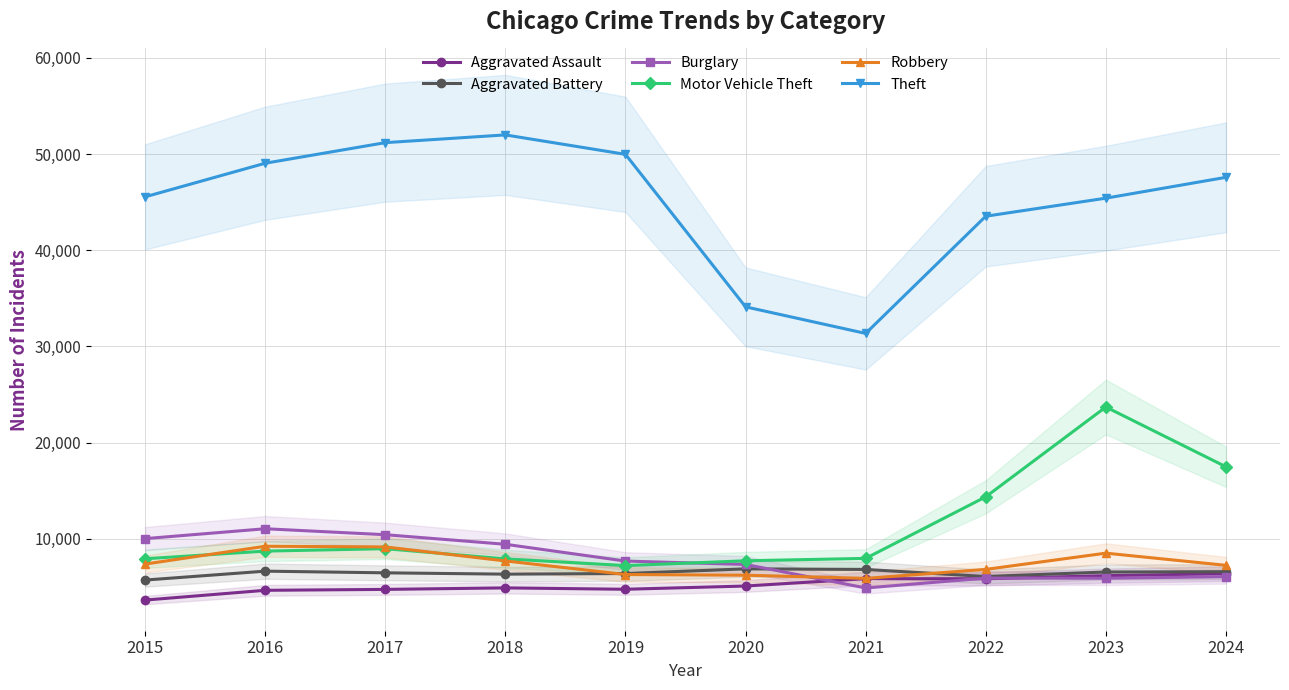

What is the value of the Theft point at the 10th from the left?

47583